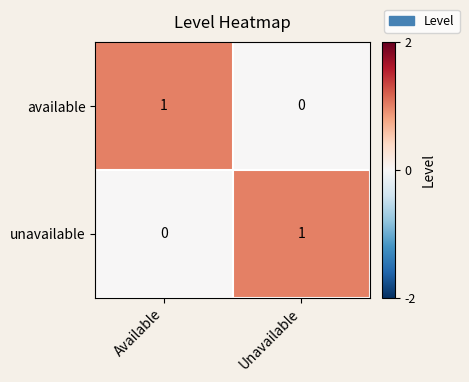

Reading left to right, what are all the values shown in this chart?

available: 1	0
unavailable: 0	1